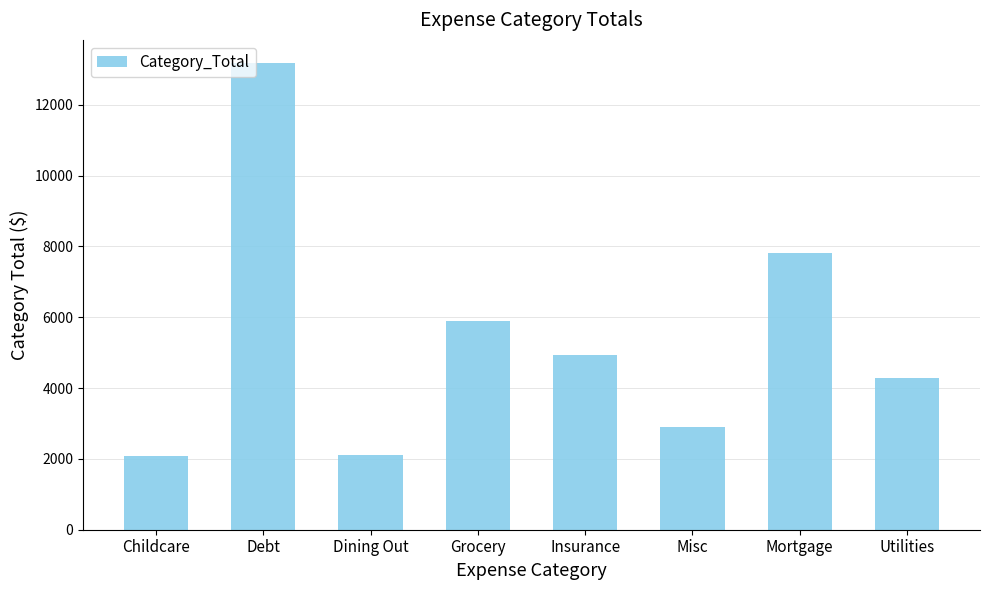

What is the smallest value displayed?

2096.0